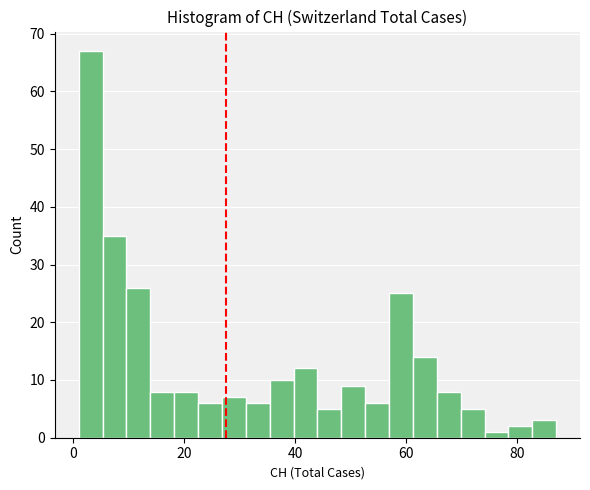

Read against the x-axis, roughly where is the centre of the tallest bar?

4